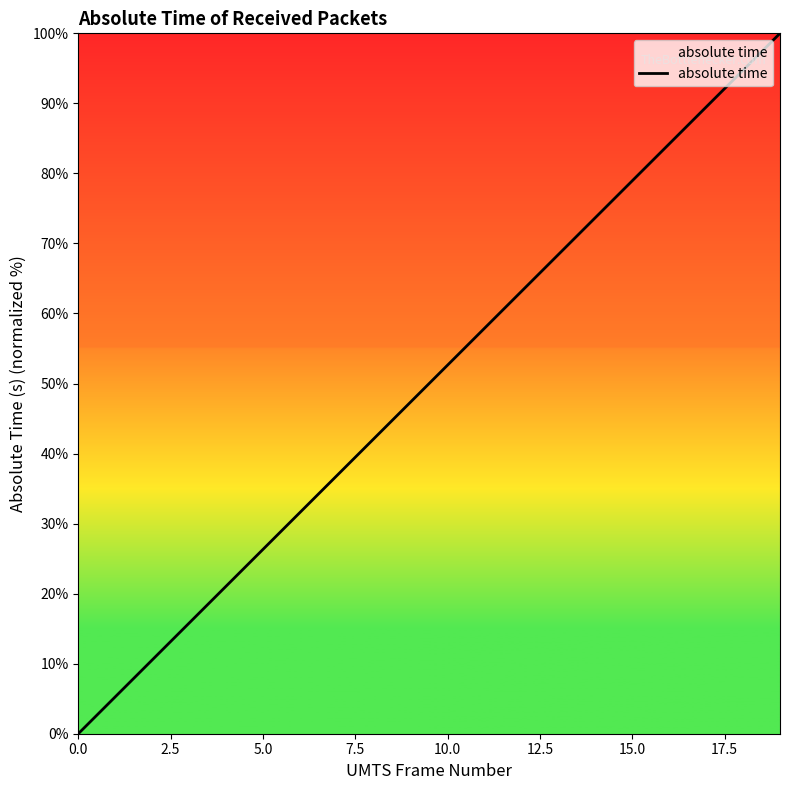

How many categories are shown in the chart?

20